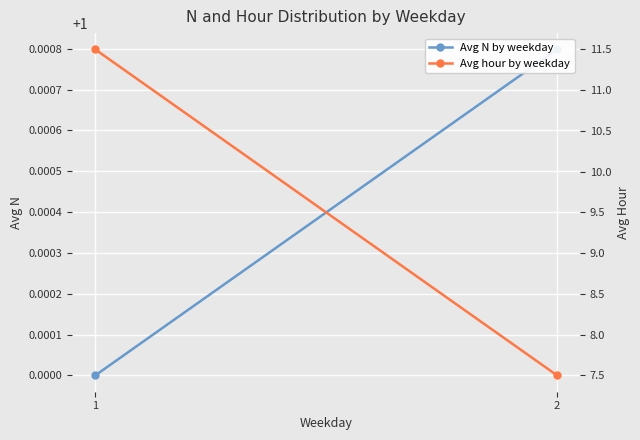

Is it true that Avg hour by weekday equals 11.5 at 1?

True